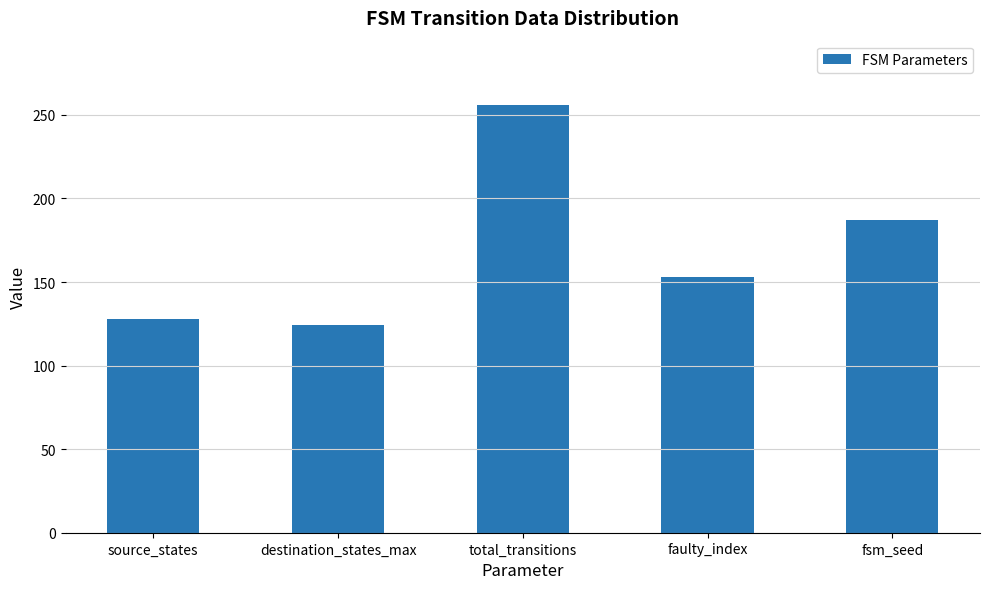

Is it true that the value at faulty_index is 252?

False